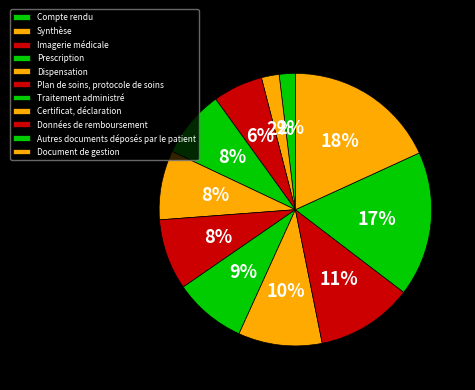

Is Document de gestion the majority of the pie?

No